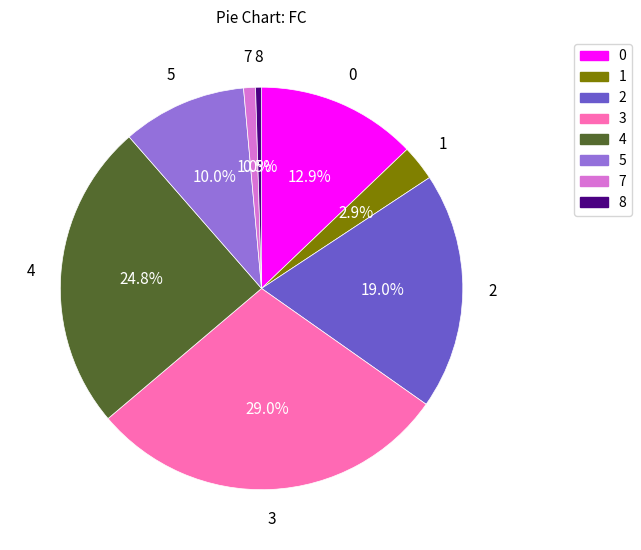

Which slice is the largest?

3